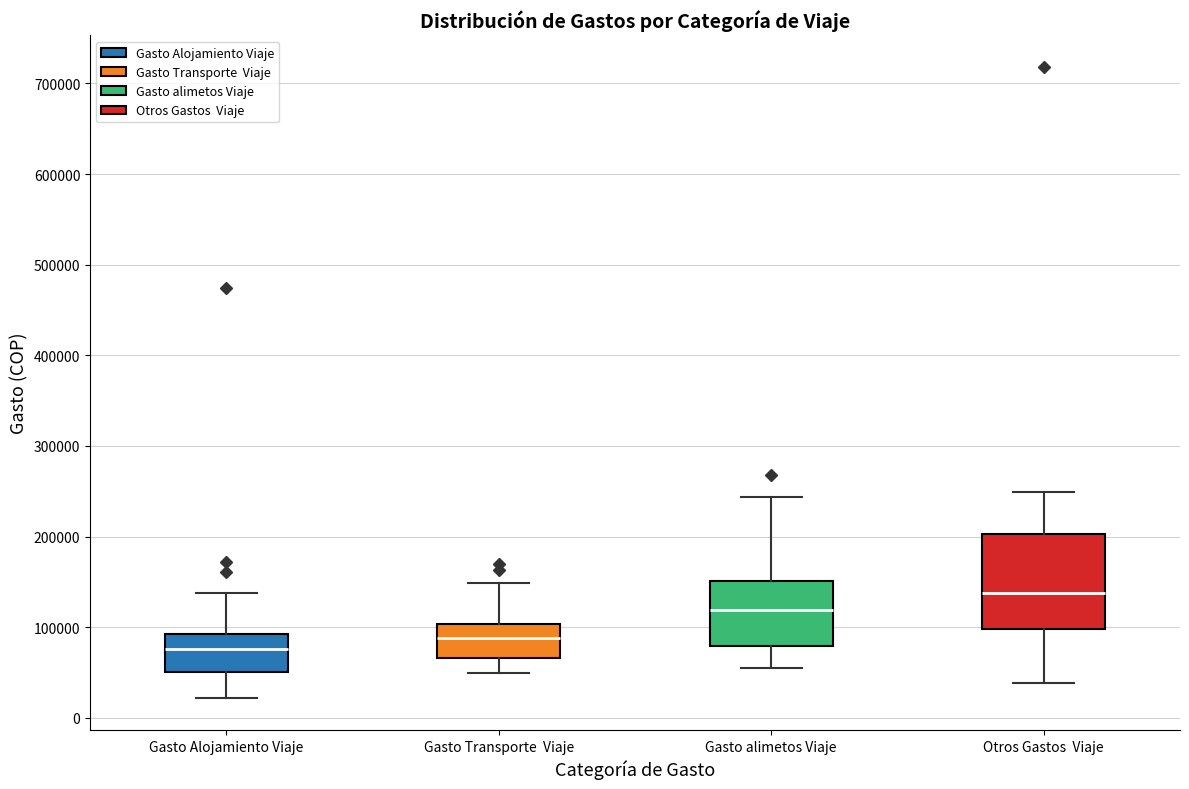

Where is the lower edge of the box for Gasto alimetos Viaje on the y-axis? The values are not printed on the chart, so give them approximately, as read against the axis.

80000